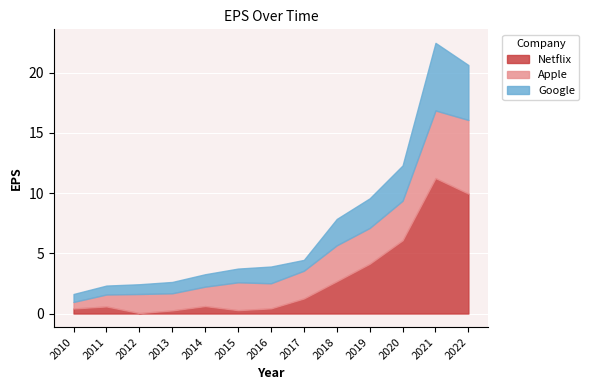

What is the total value across all series at 2014?

3.3